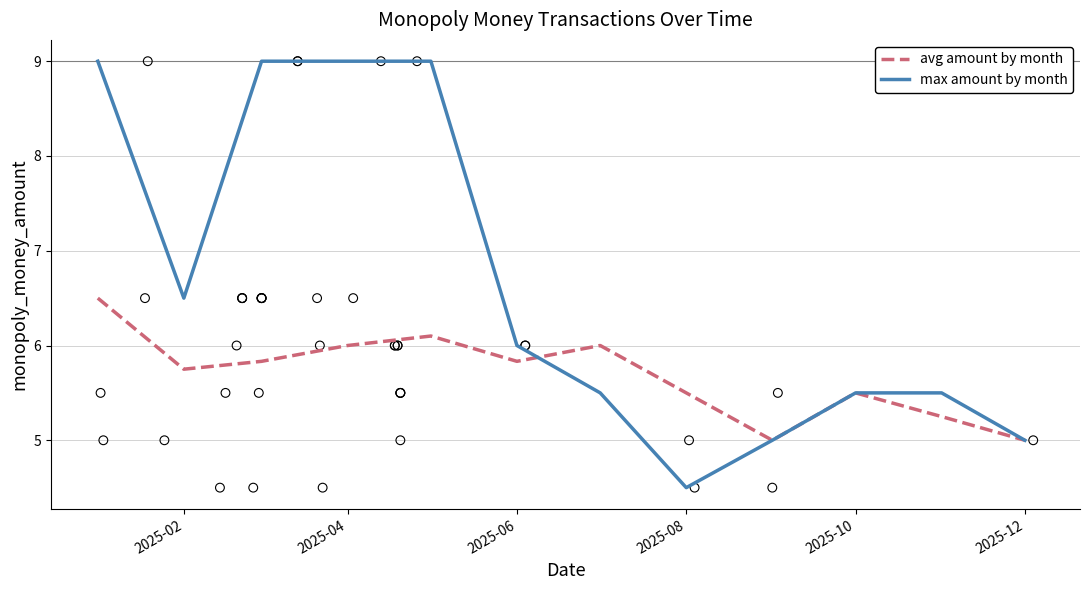

Which series has the largest Y range (max minus min)?

max amount by month